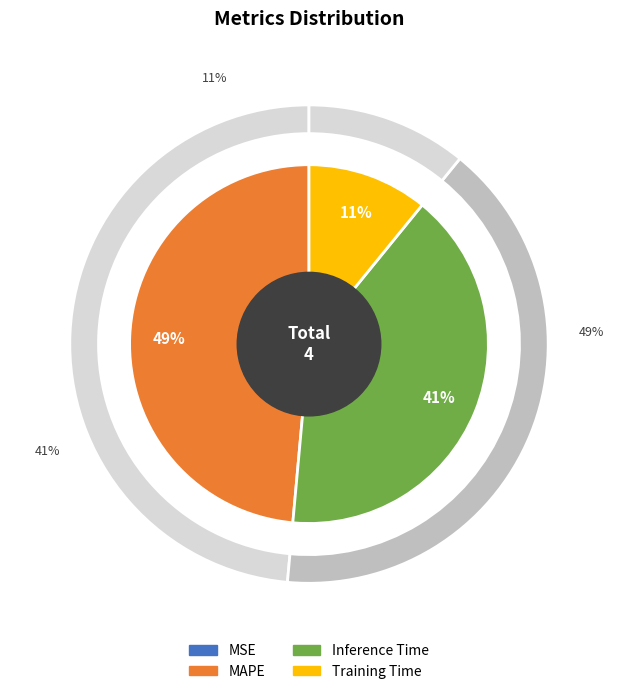

Rank the categories by value from highest to lowest.

MAPE, Inference Time, Training Time, MSE